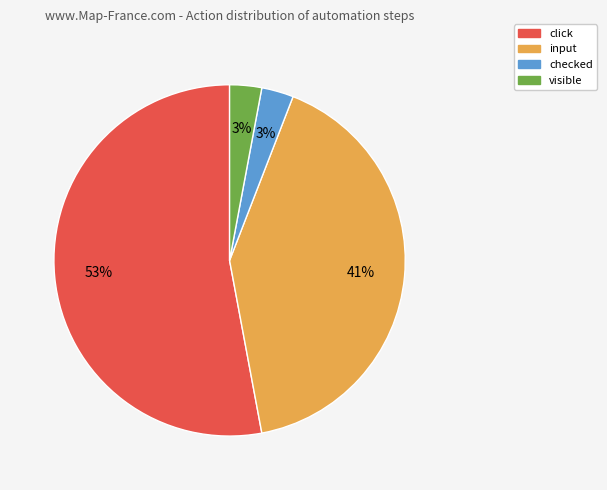

Which slice is the largest?

click